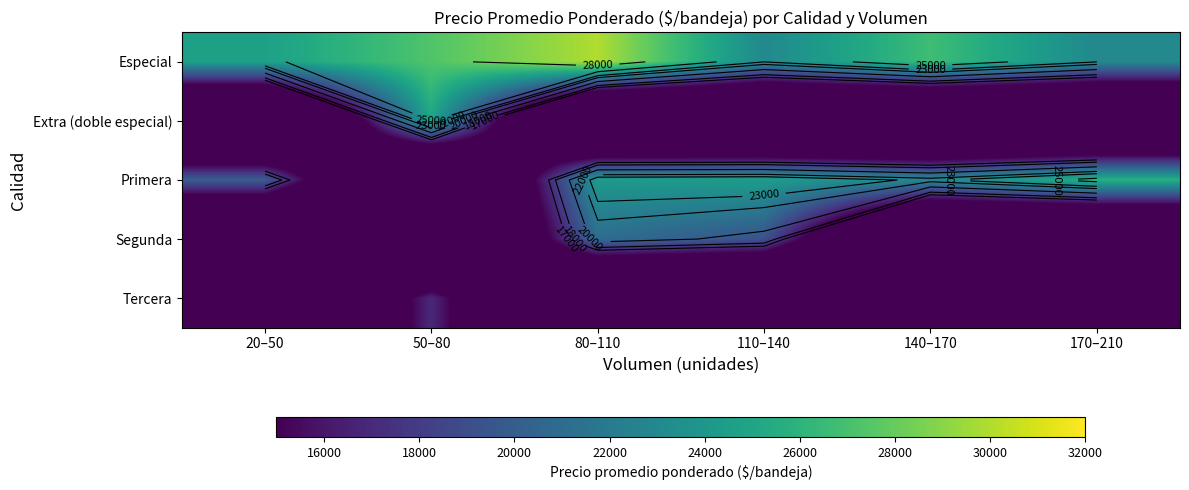

True or false: Extra (doble especial) has a value of 44562.6 at 50–80.

False